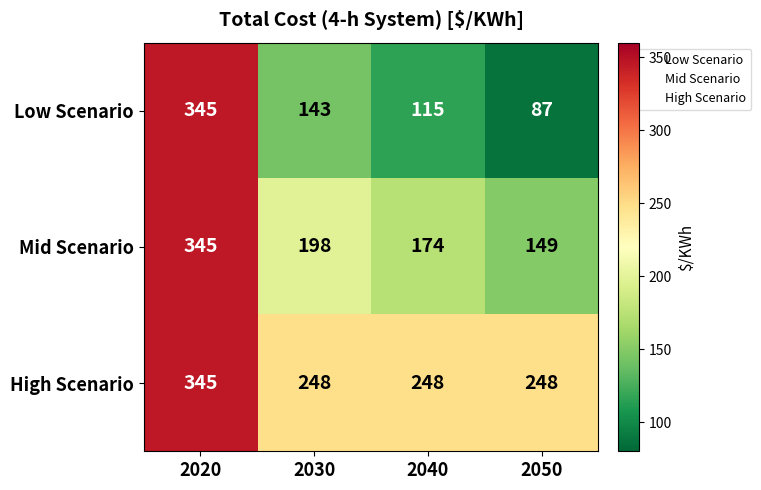

What is the difference between the Low Scenario values at 2050 and 2040?

28